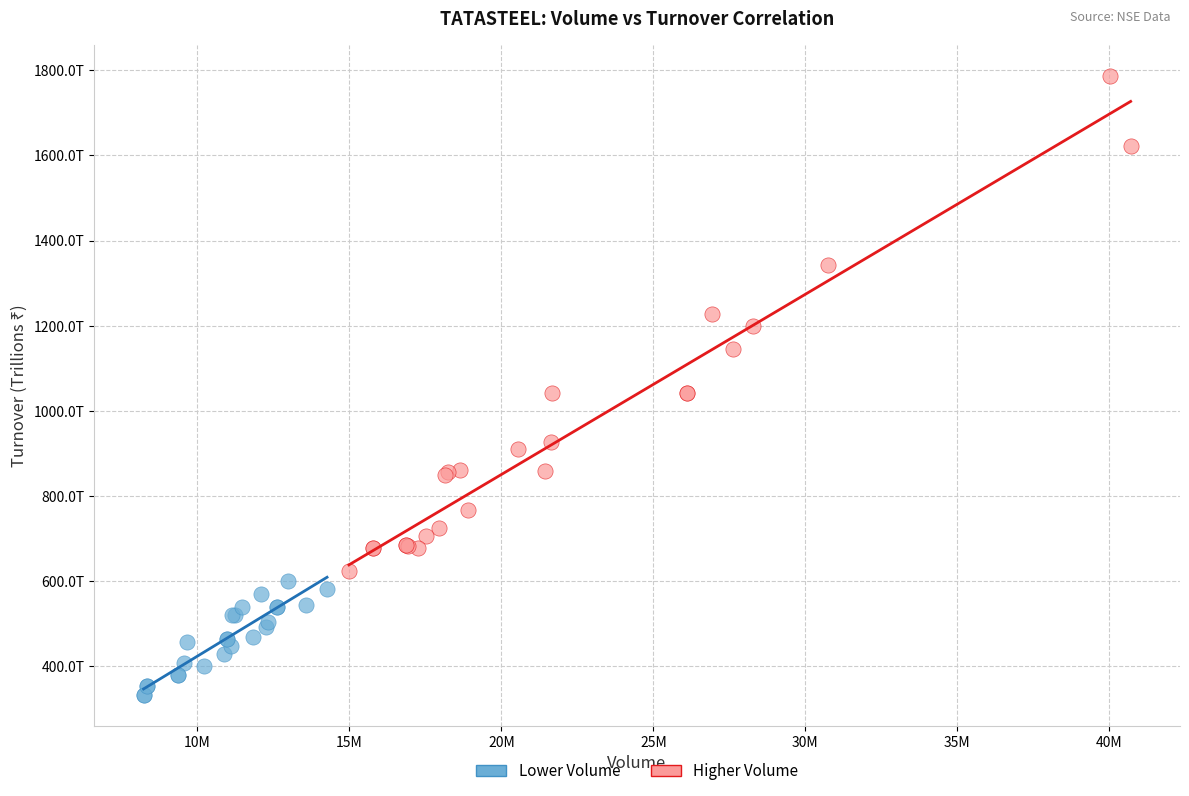

What are all the series names shown in the legend?

Lower Volume, Higher Volume